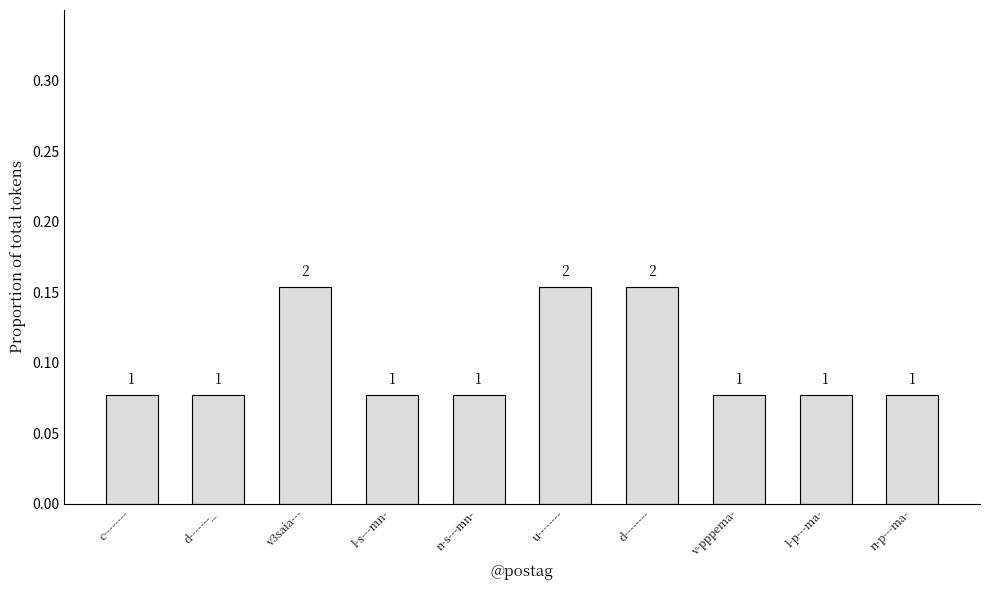

What is the approximate value at d--------?

0.2